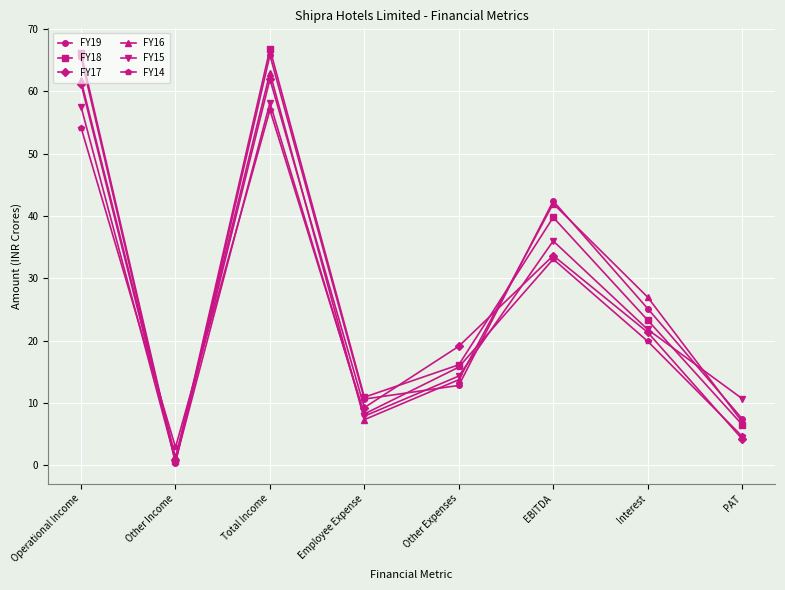

What is the label of the 2nd point from the right?

Interest